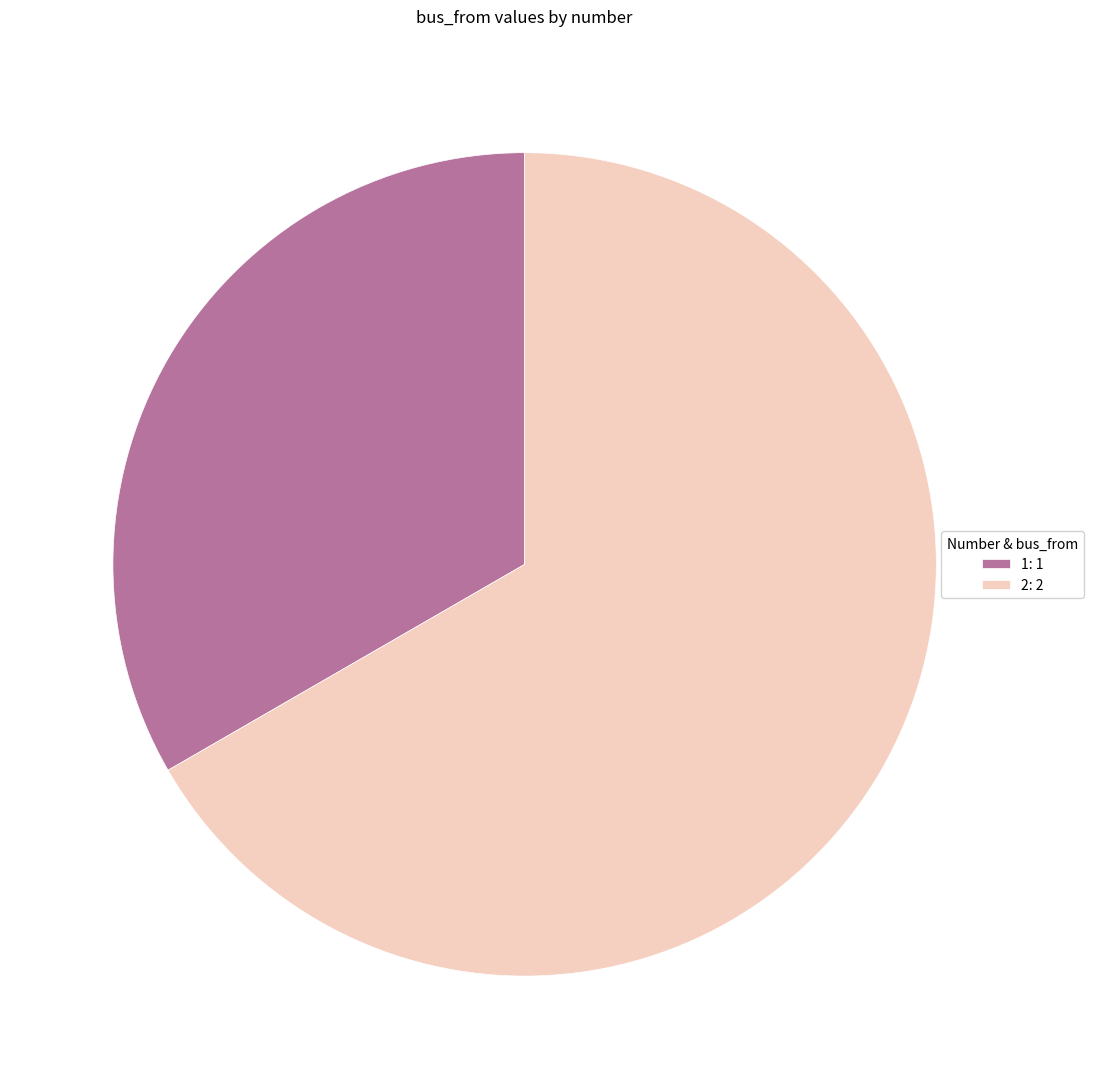

Do 1: 1 and 2: 2 together represent more than half of the pie?

Yes